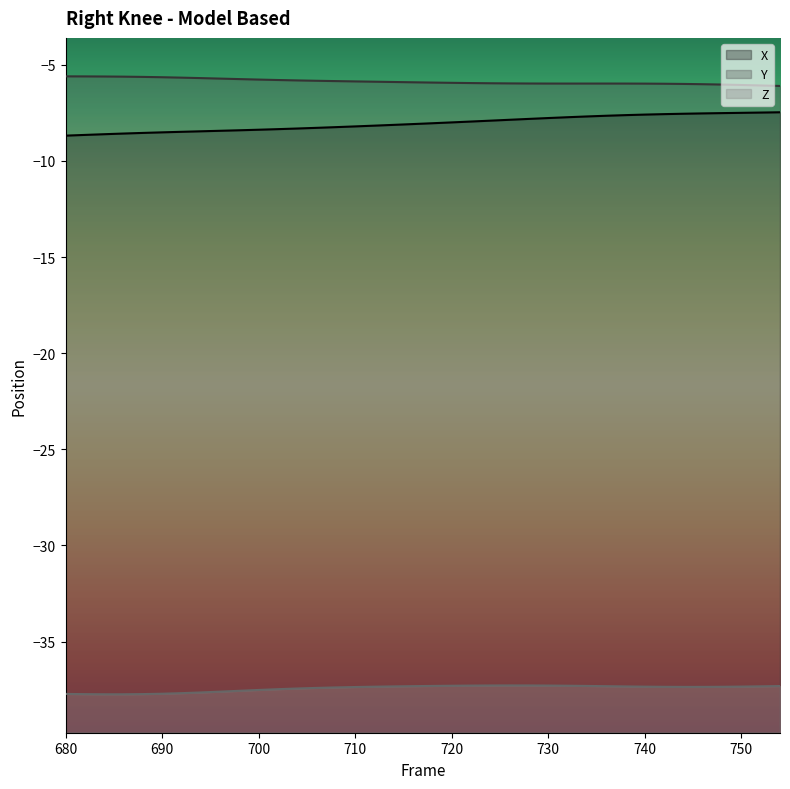

True or false: Z has a value of -25.6 at 730.

False